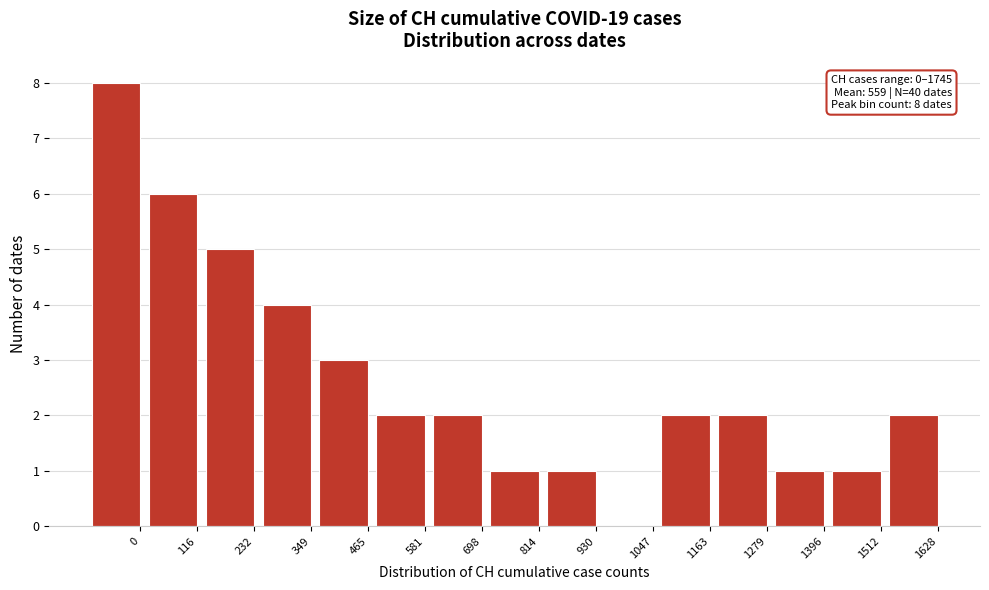

Reading right to left, what are all the values shown in this chart?

1628=2	1512=1	1396=1	1279=2	1163=2	1047=0	930=1	814=1	698=2	581=2	465=3	349=4	232=5	116=6	0=8